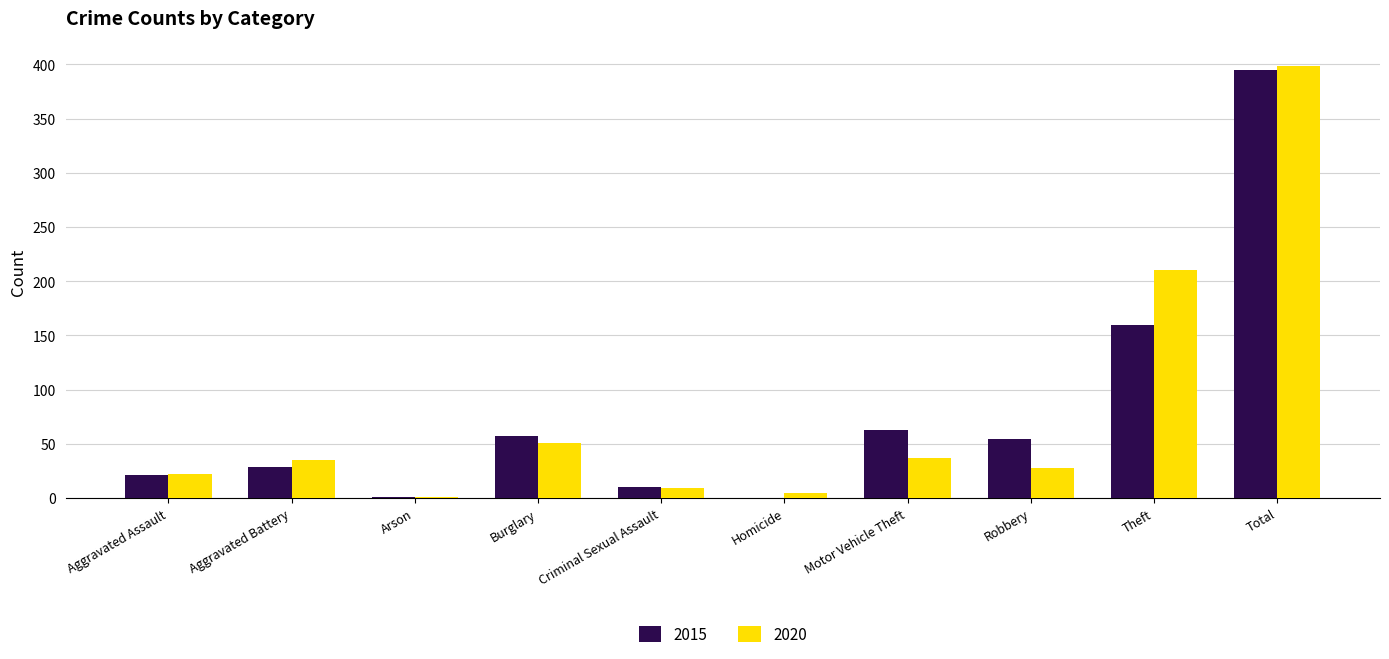

At which label is 2015 closest to 197?

Theft